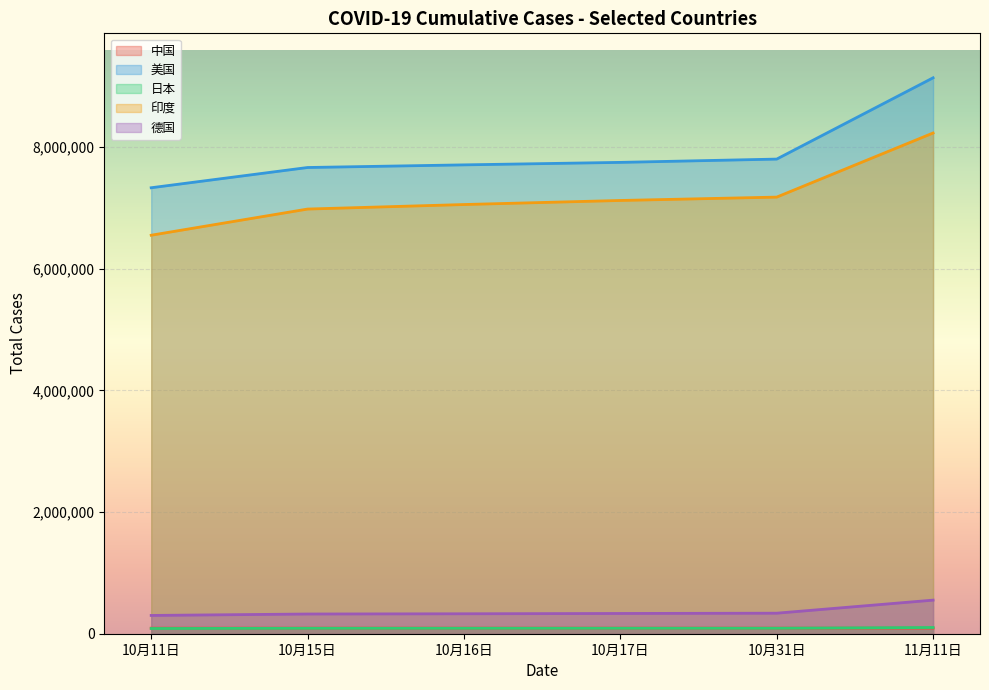

Is it true that 日本 equals 3008687 at 10月16日?

False